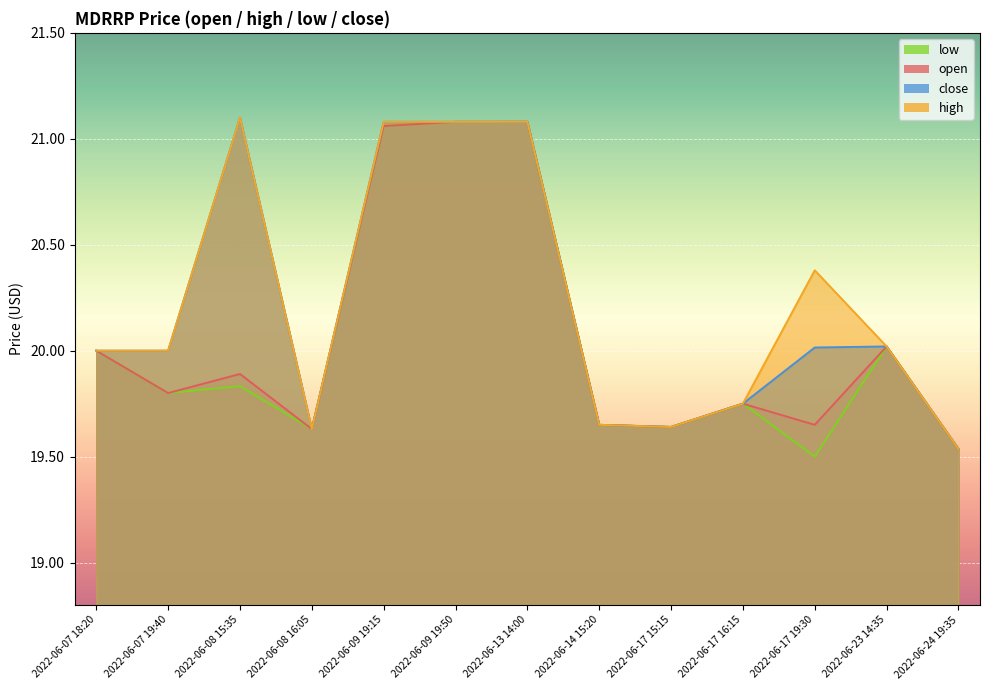

What is the approximate value of high at 2022-06-13 14:00?

21.1